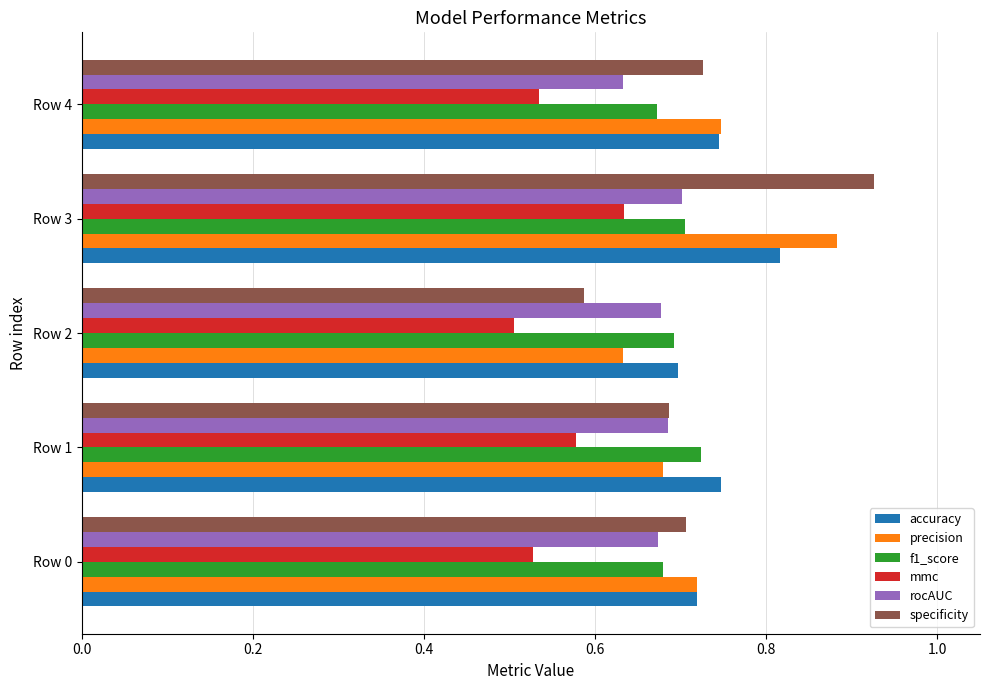

What is the sum of all specificity values?

3.6